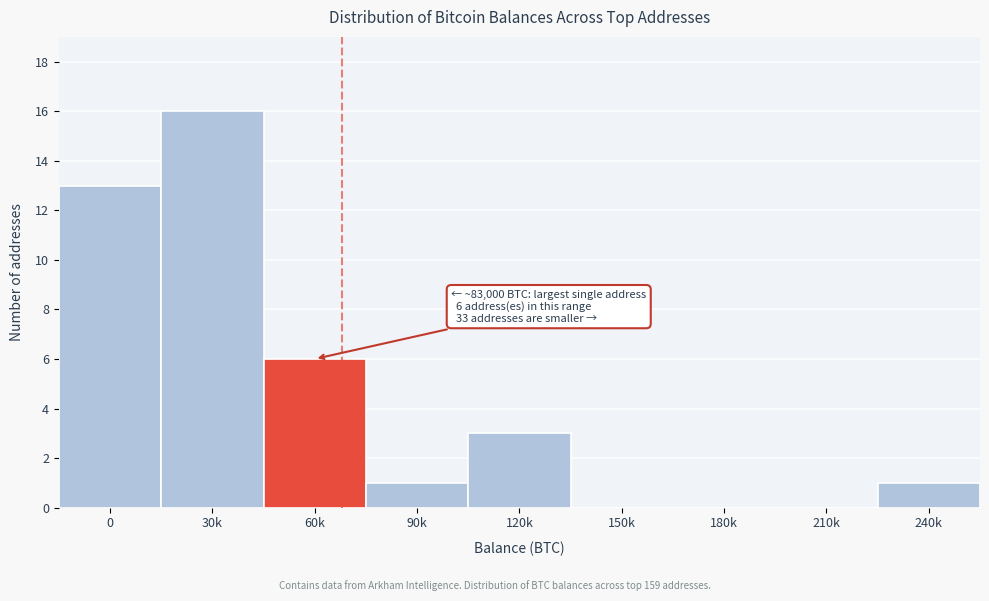

Reading right to left, list all the values displayed in this chart.

240k=1	210k=0	180k=0	150k=0	120k=3	90k=1	60k=6	30k=16	0=13